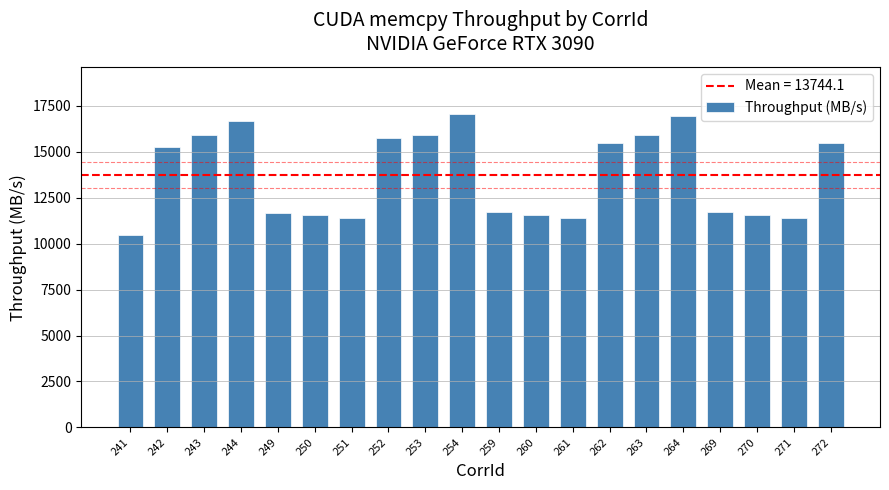

What is the difference between the maximum and minimum values?

6597.6